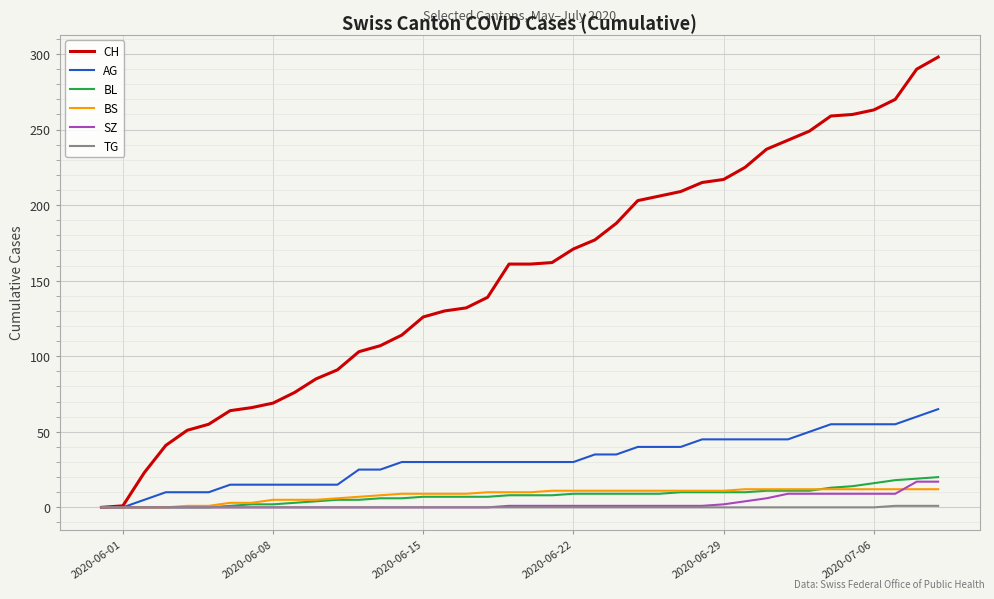

How many lines are shown in the chart?

6